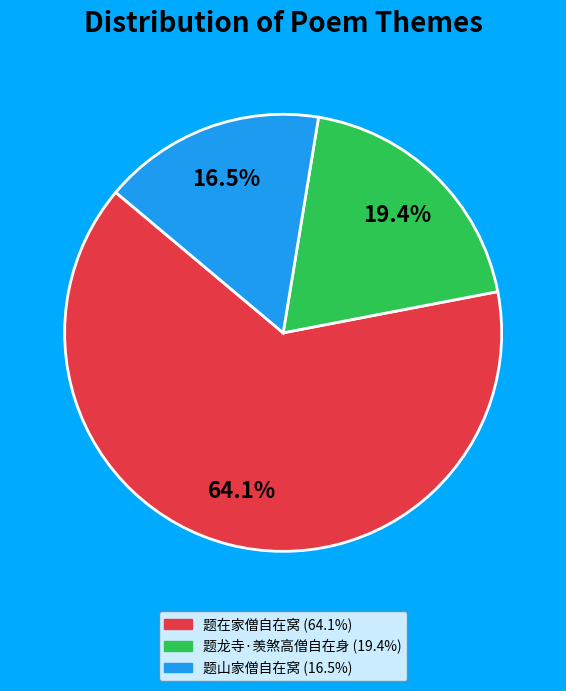

True or false: 题在家僧自在窝 accounts for 72% of the total.

False